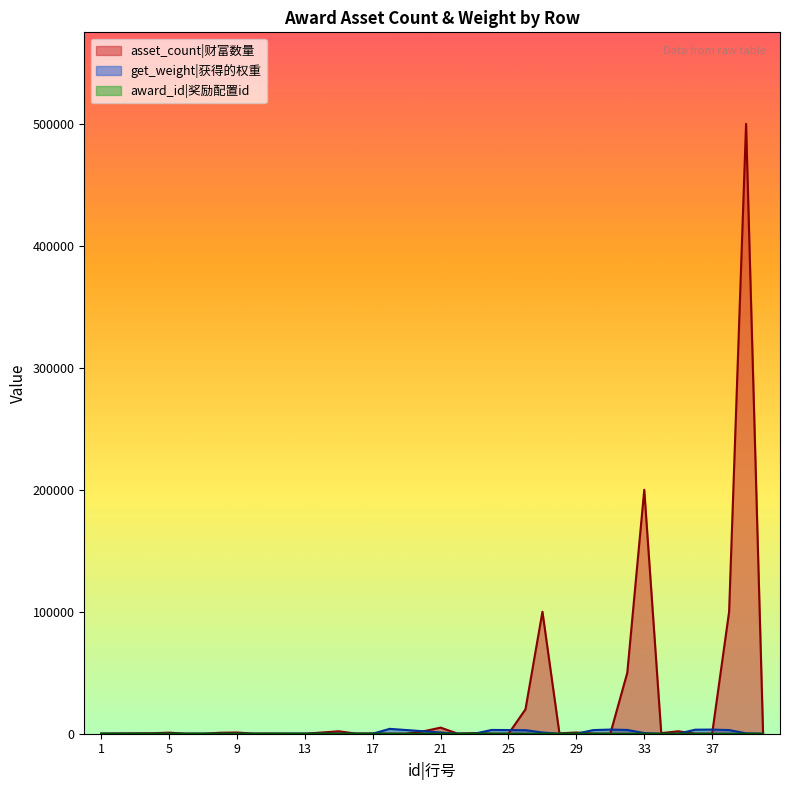

What is the difference between the asset_count values at 39 and 37?

499985